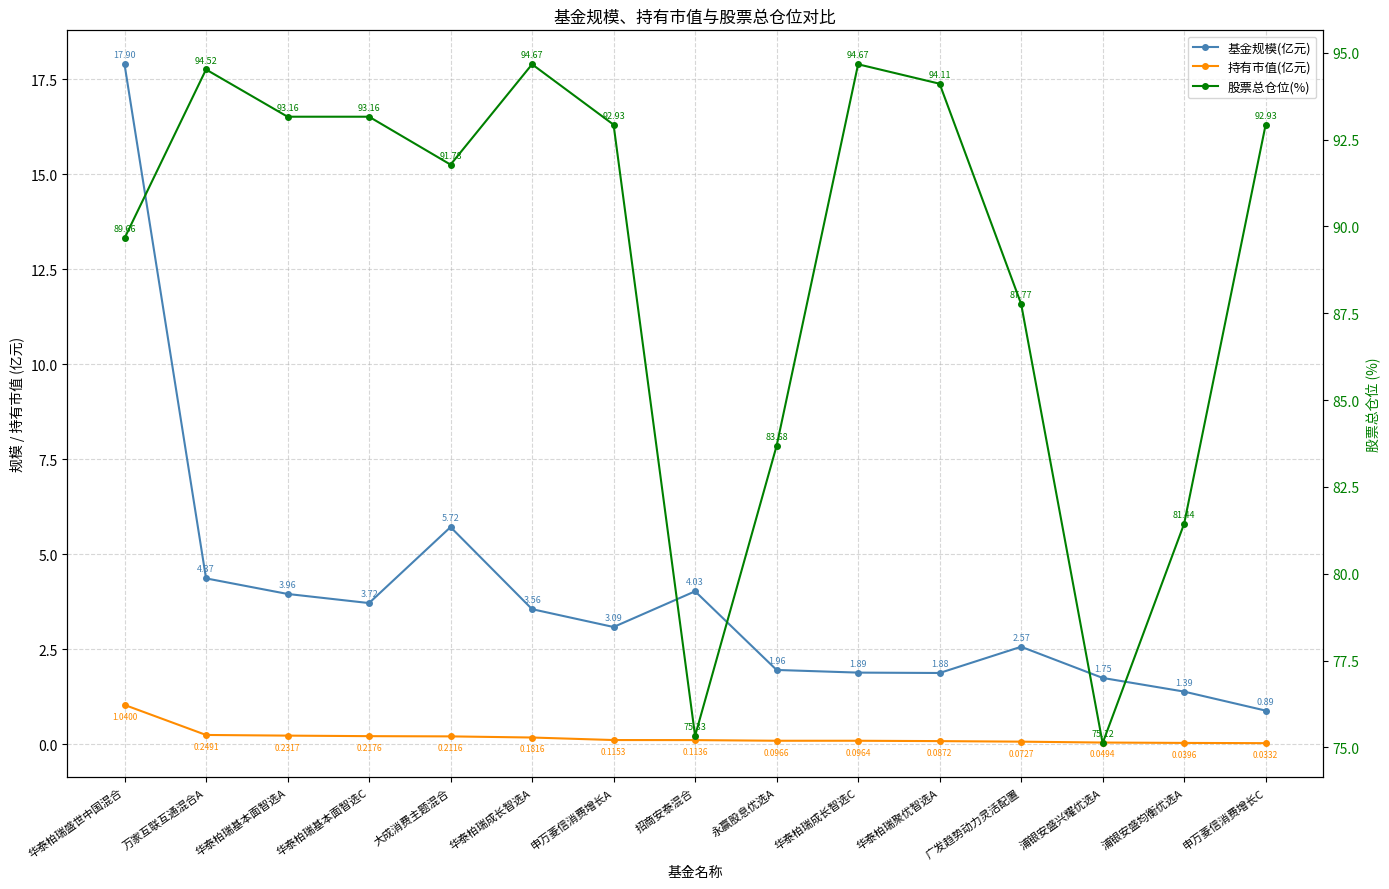

What is the label of the 14th point from the left?

浦银安盛均衡优选A